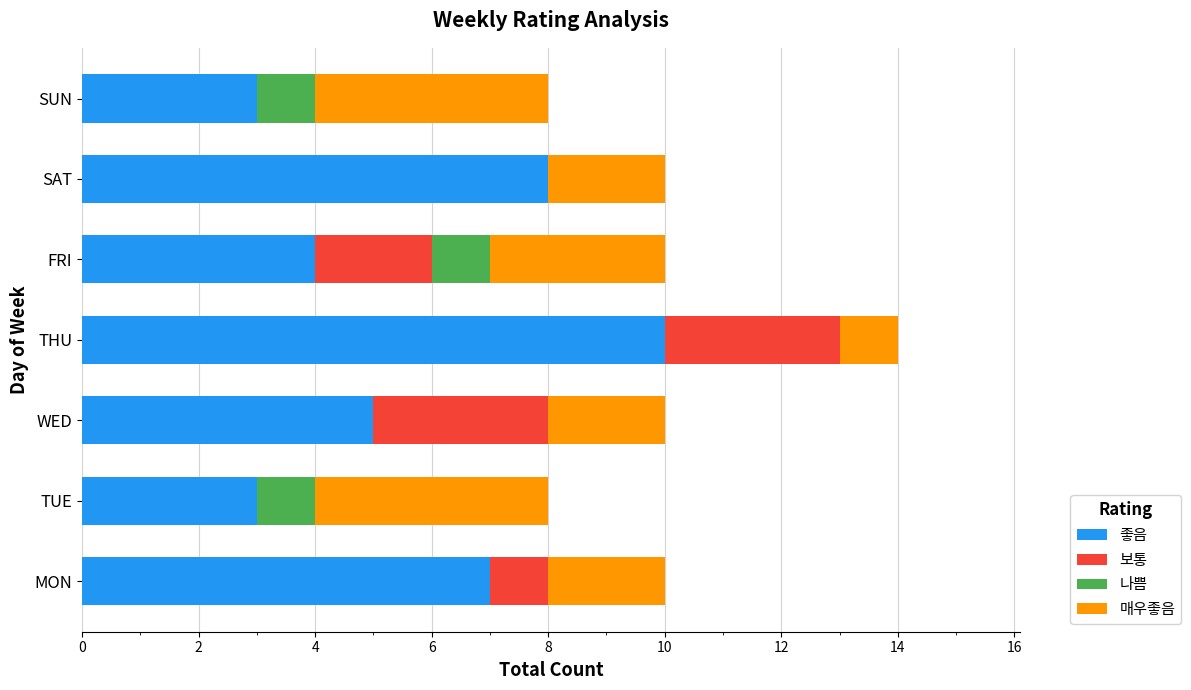

How many data points does each series have?

7